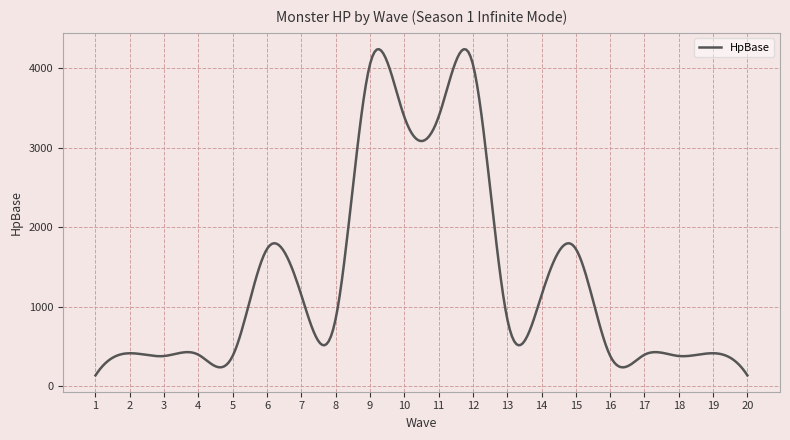

What is the minimum value shown in the chart?

134.0